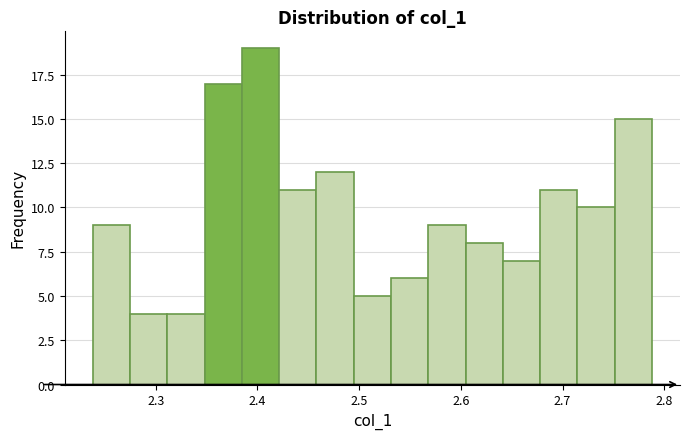

Around what value on the x-axis is the tallest bar? Give the approximate position of its centre, as read against the axis.

2.40